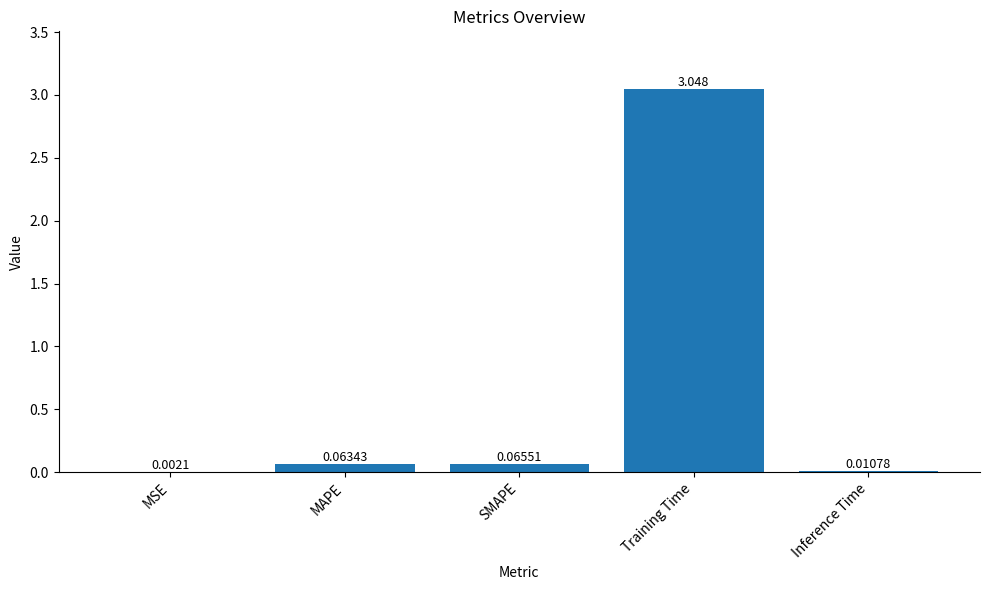

Which label corresponds to the largest value in the chart?

Training Time